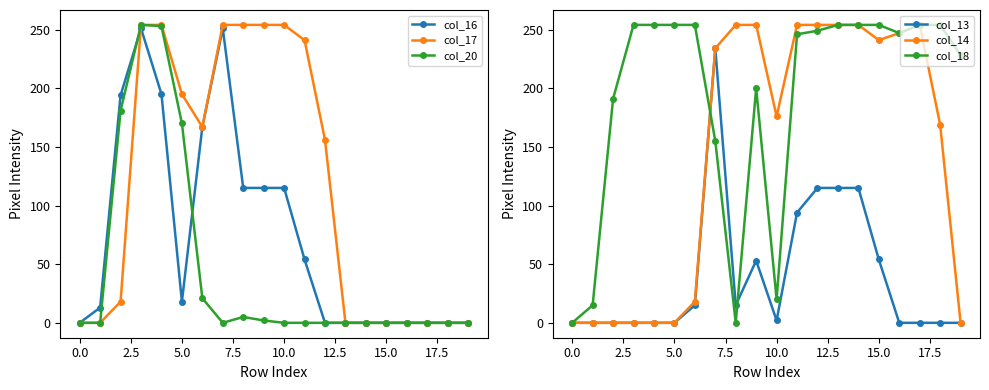

True or false: col_18 and col_20 cross at least once.

True